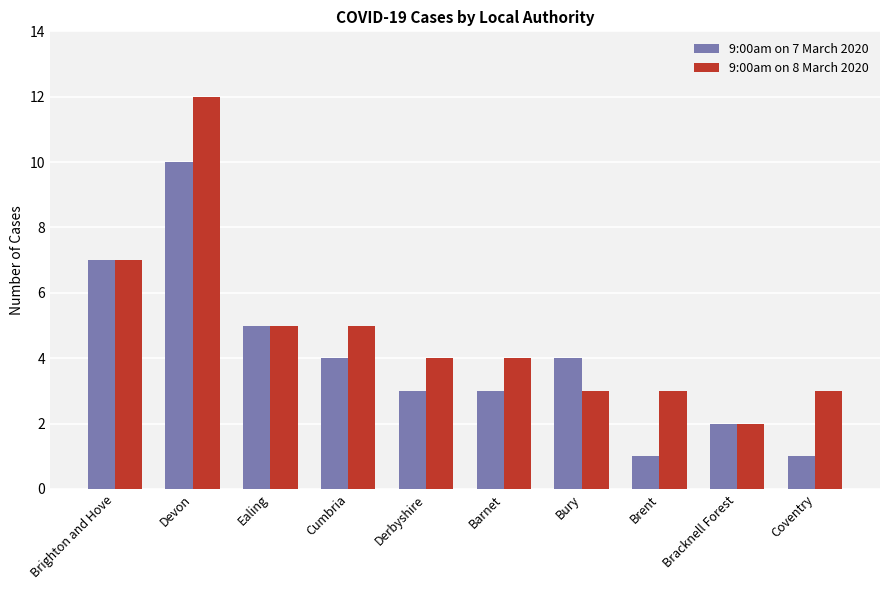

What is the difference between the 9:00am on 7 March 2020 values at Coventry and Bury?

3